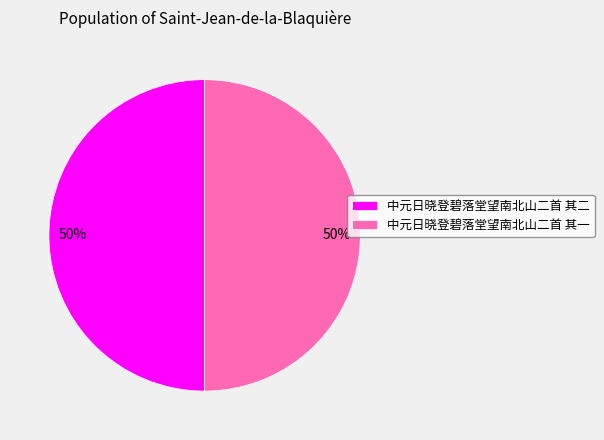

The 中元日晓登碧落堂望南北山二首 其二 slice represents 50% of the pie. True or false?

True